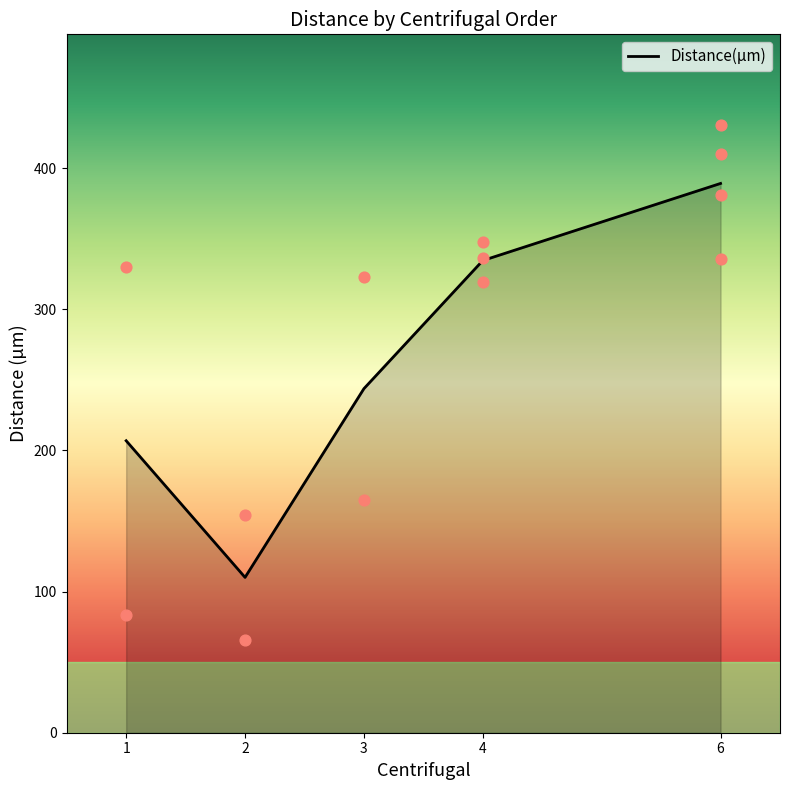

Between 6 and 2, which is larger?

6